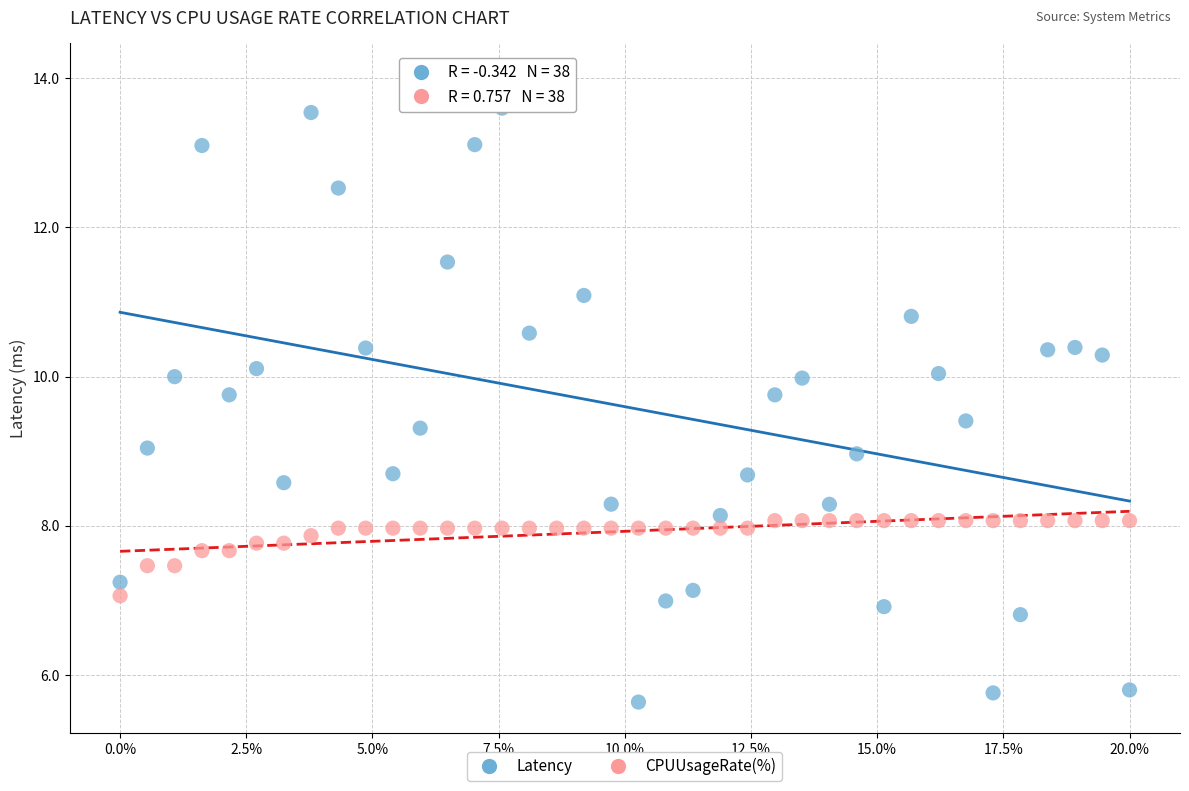

Across all data points, what is the range of X values (max minus min)?

20.0